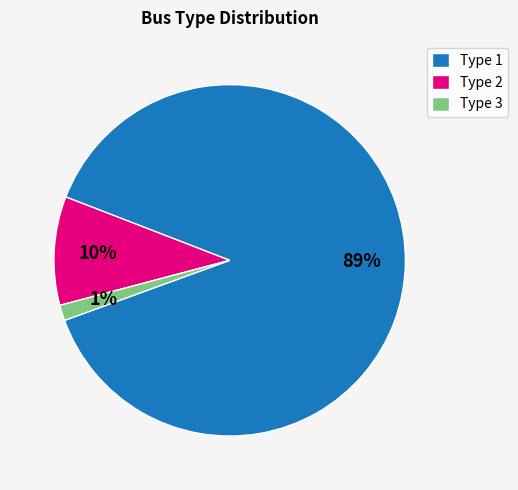

Rank the categories by value from lowest to highest.

Type 3, Type 2, Type 1